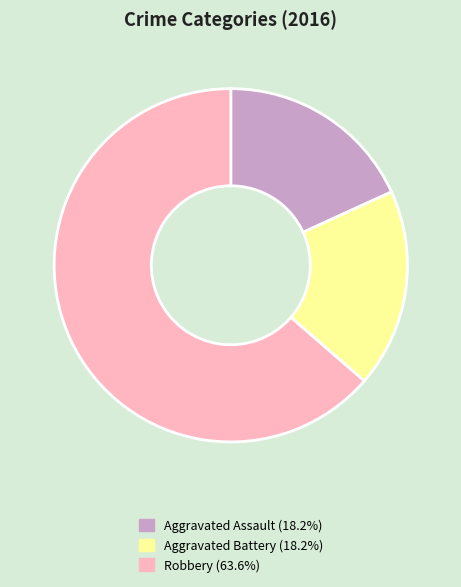

Is Robbery (63.6%) the majority of the pie?

Yes